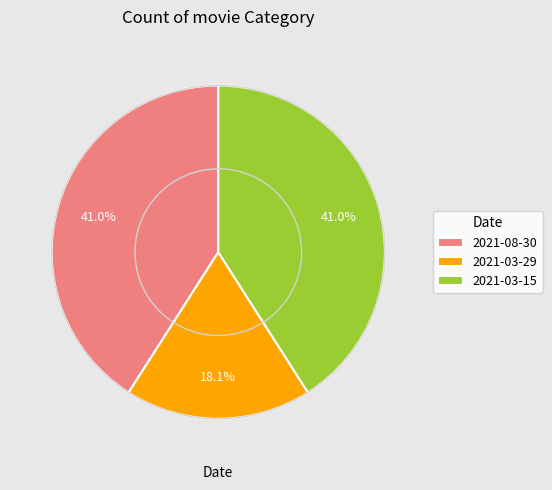

Does 2021-03-15 account for over 50% of the chart?

No